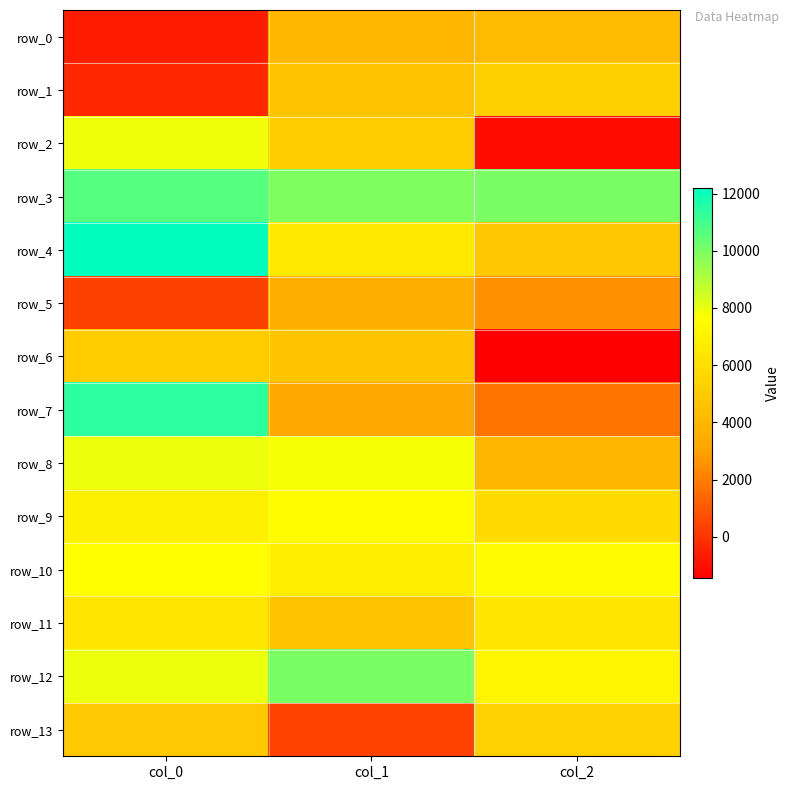

At which label is row_7 closest to 6597?

col_1